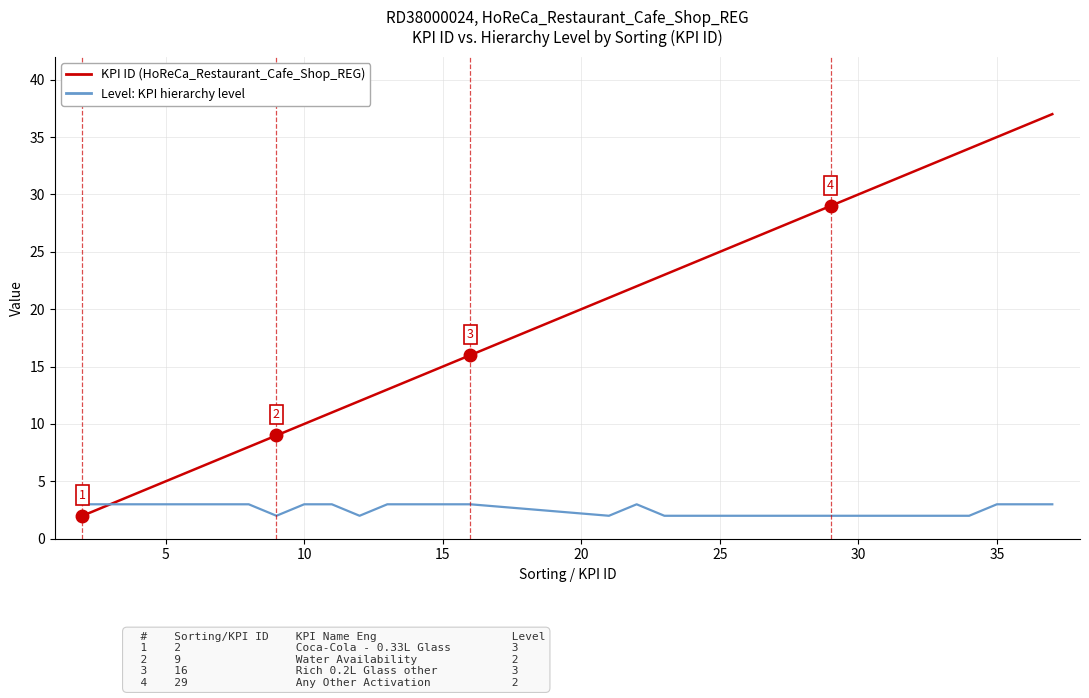

What is the greatest value displayed?

37